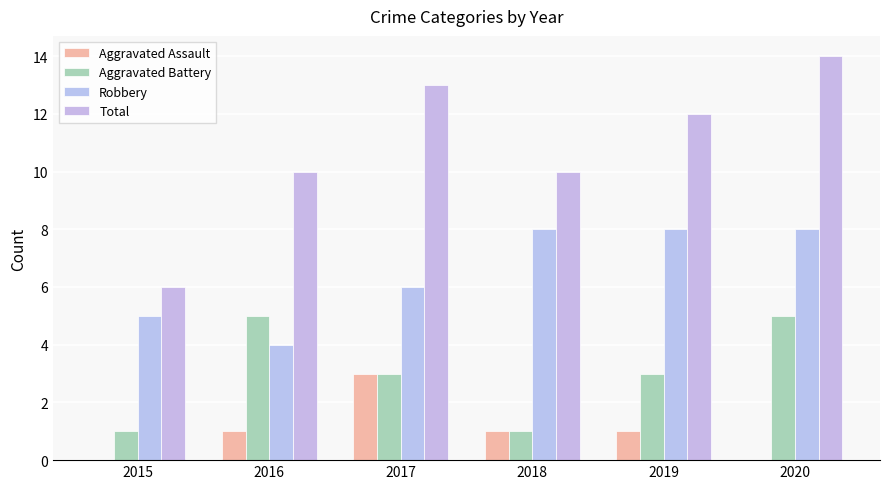

Count the number of data series in this chart.

4